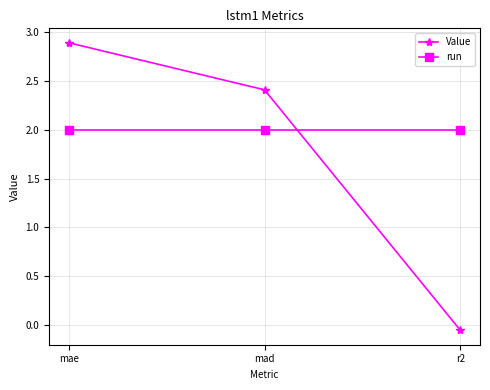

Does the chart have visible grid lines?

Yes